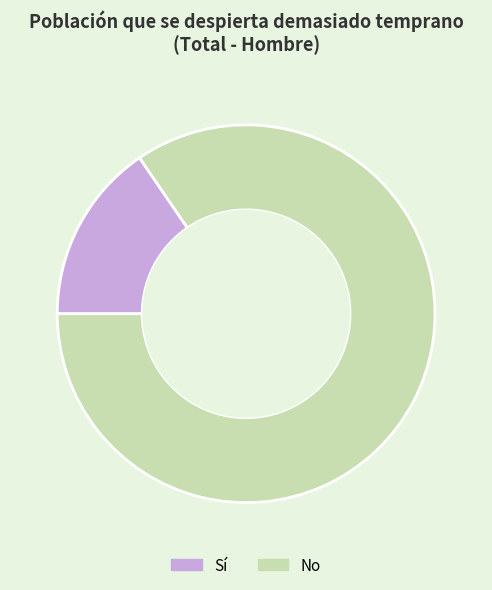

Is No the majority of the pie?

Yes